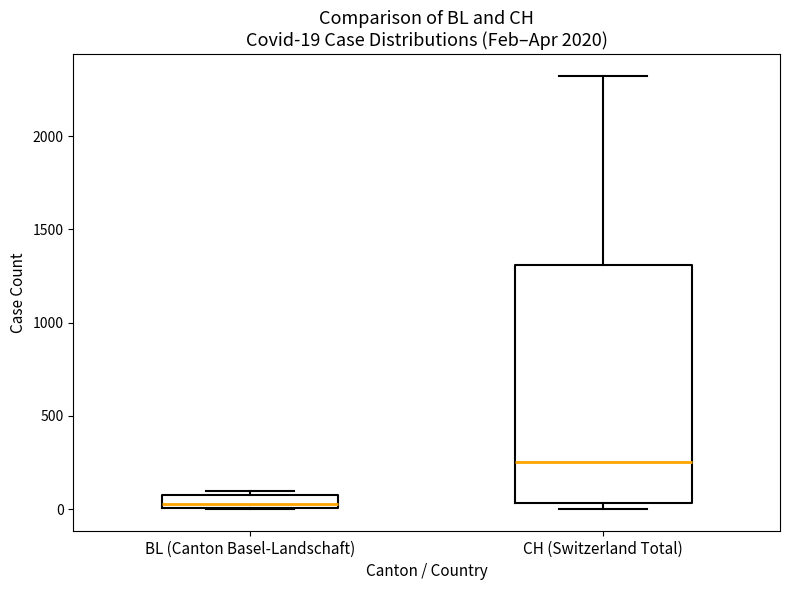

Which box's median line is the lowest?

BL (Canton Basel-Landschaft)